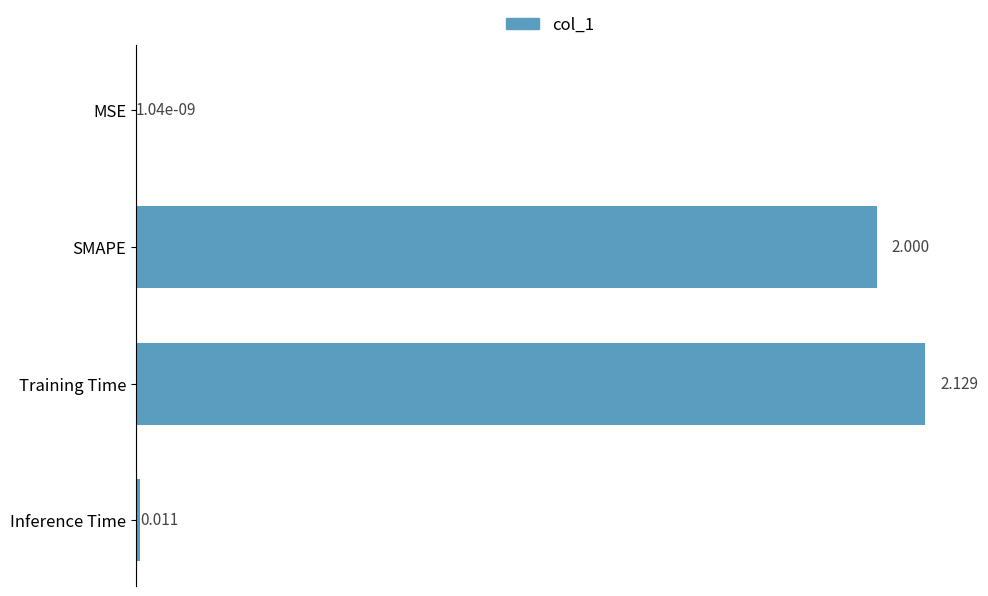

Which has a higher value, Training Time or SMAPE?

Training Time